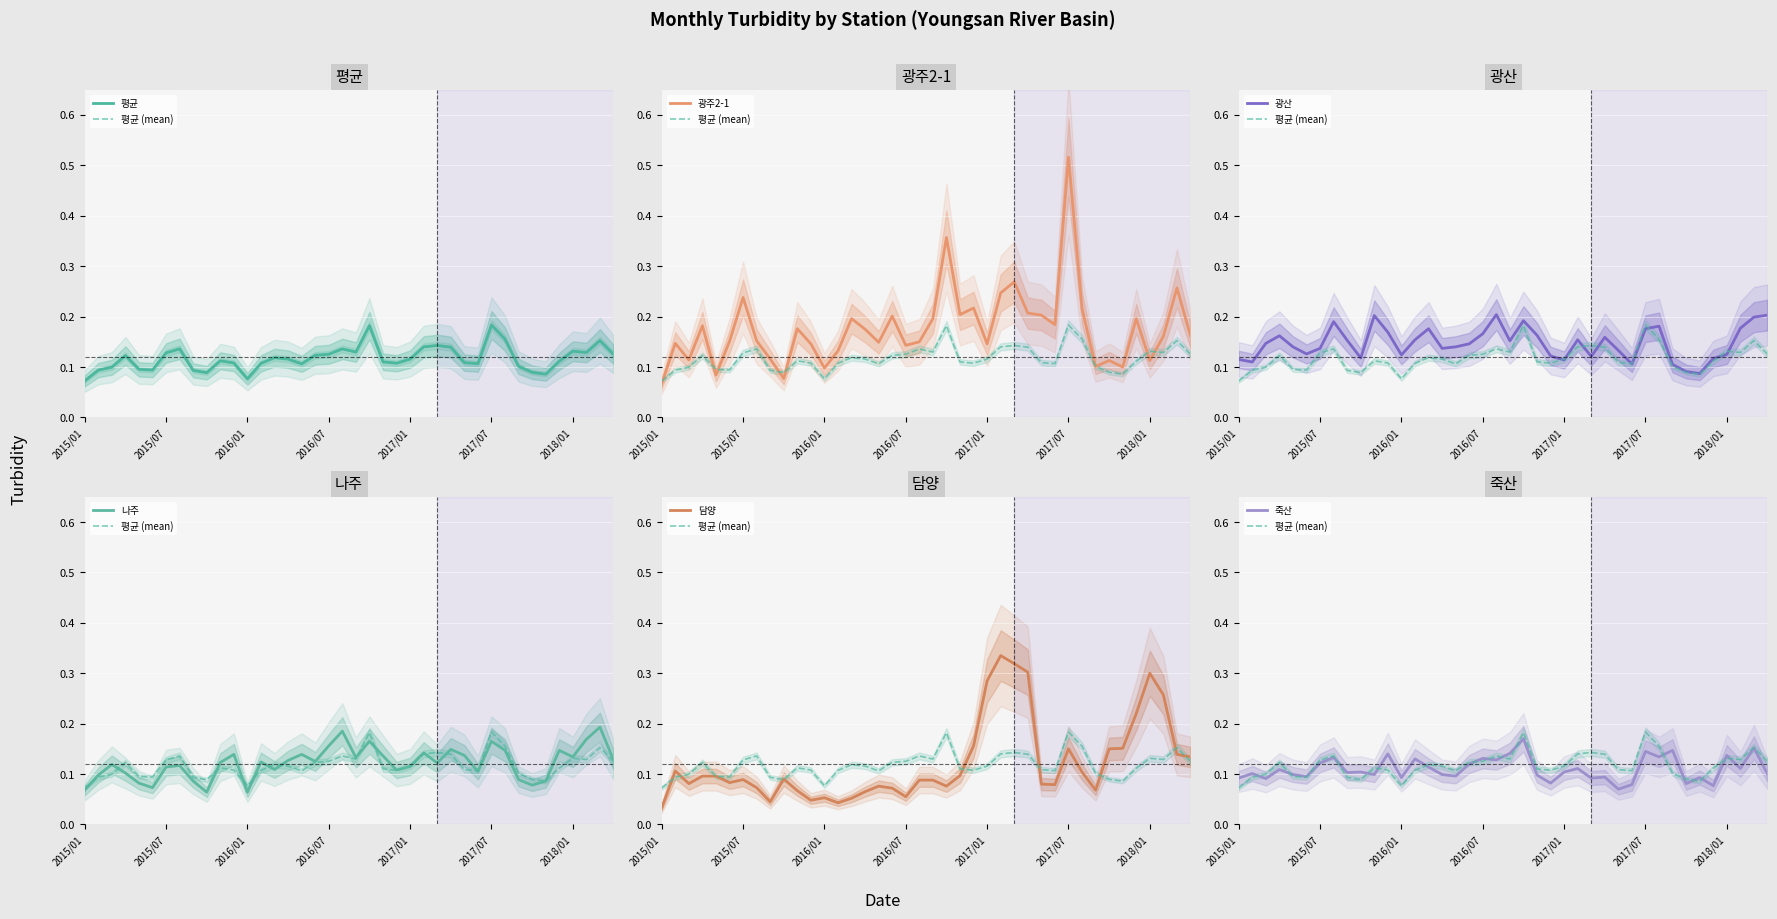

Read the 담양 value at 33.

0.1